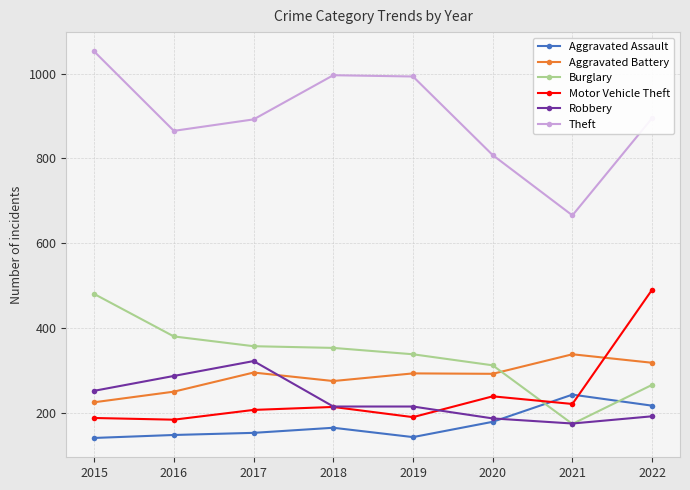

True or false: Theft and Motor Vehicle Theft intersect in this chart.

False